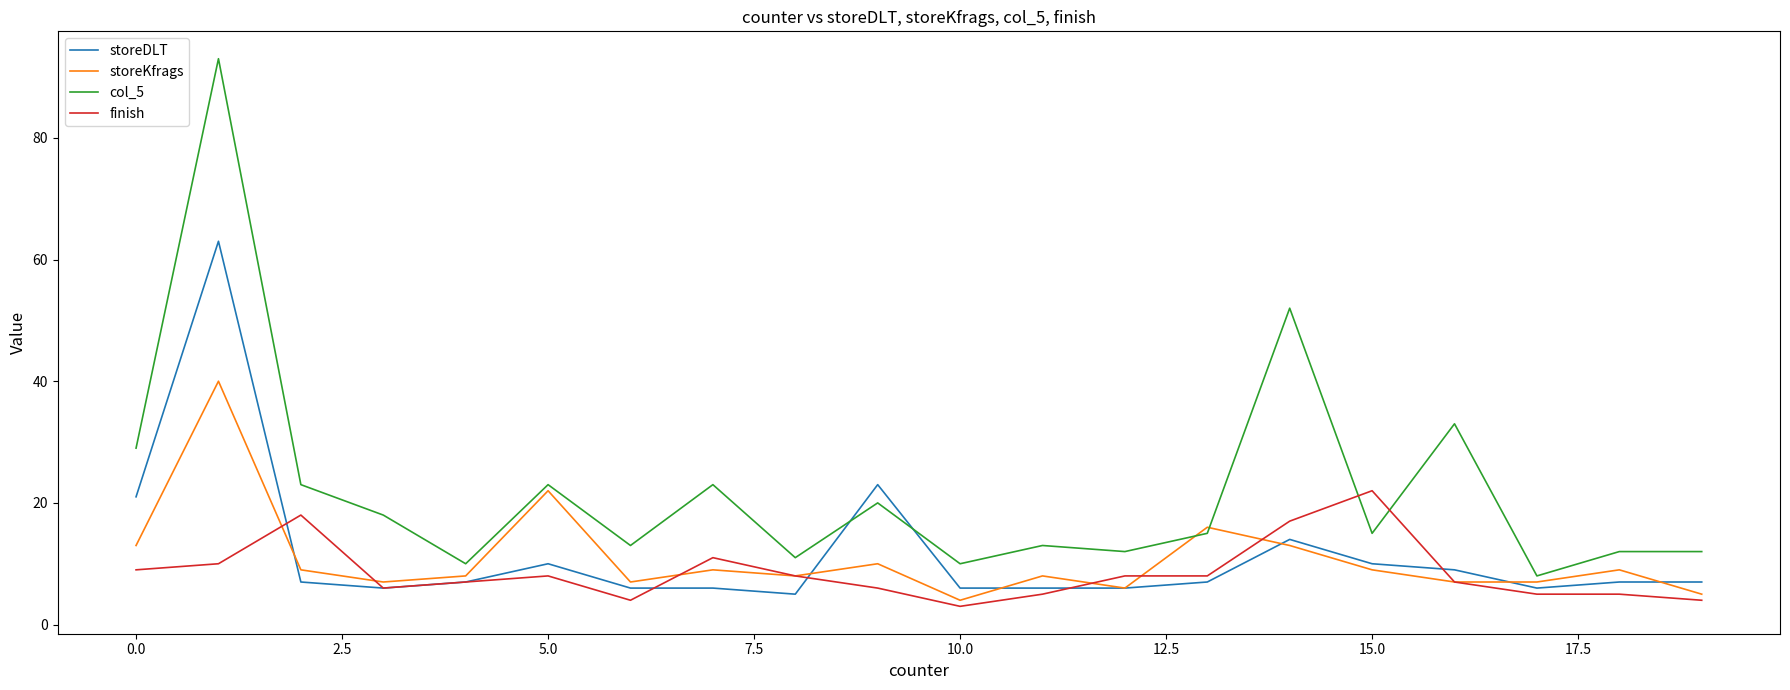

True or false: storeDLT and col_5 intersect in this chart.

True